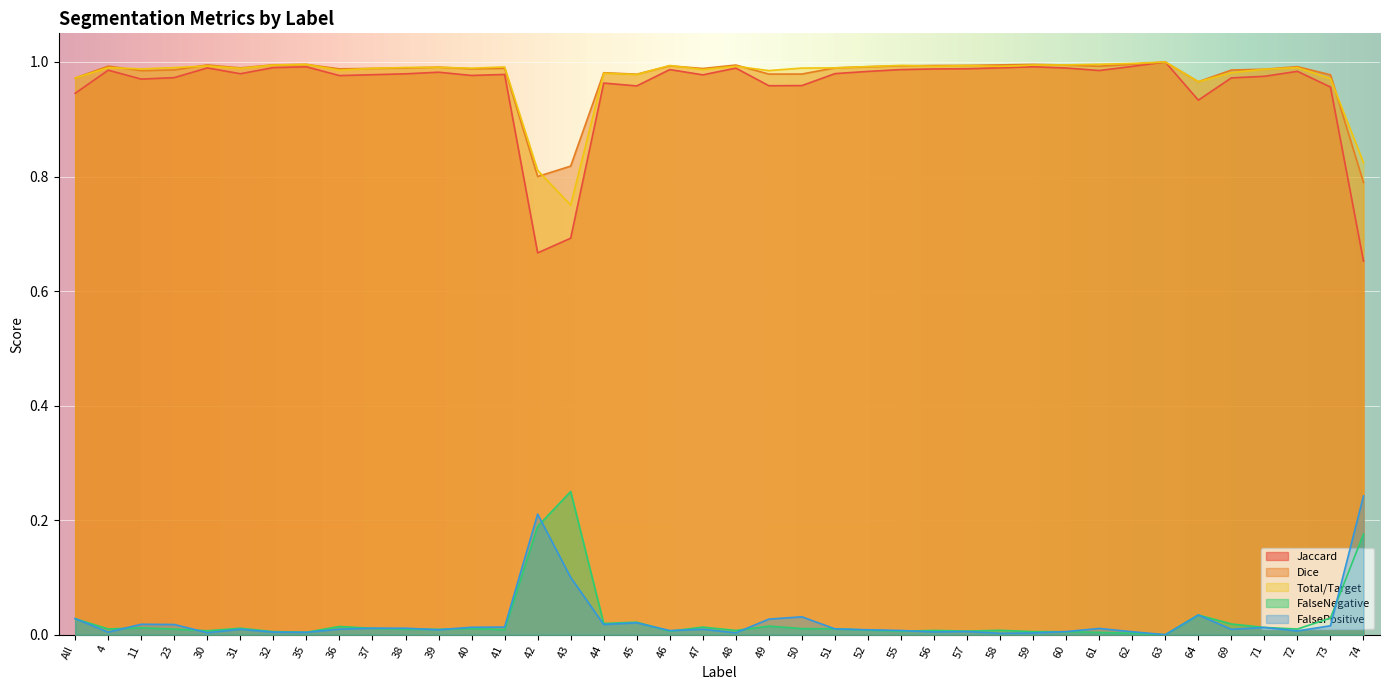

What is the label of the 12th point from the left?

39